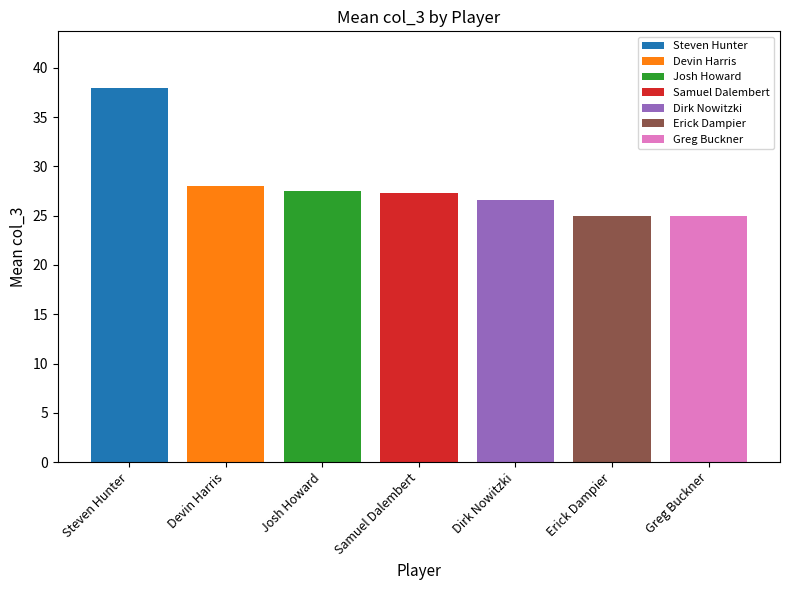

Is it true that Steven Hunter equals 64.6 at Samuel Dalembert?

False